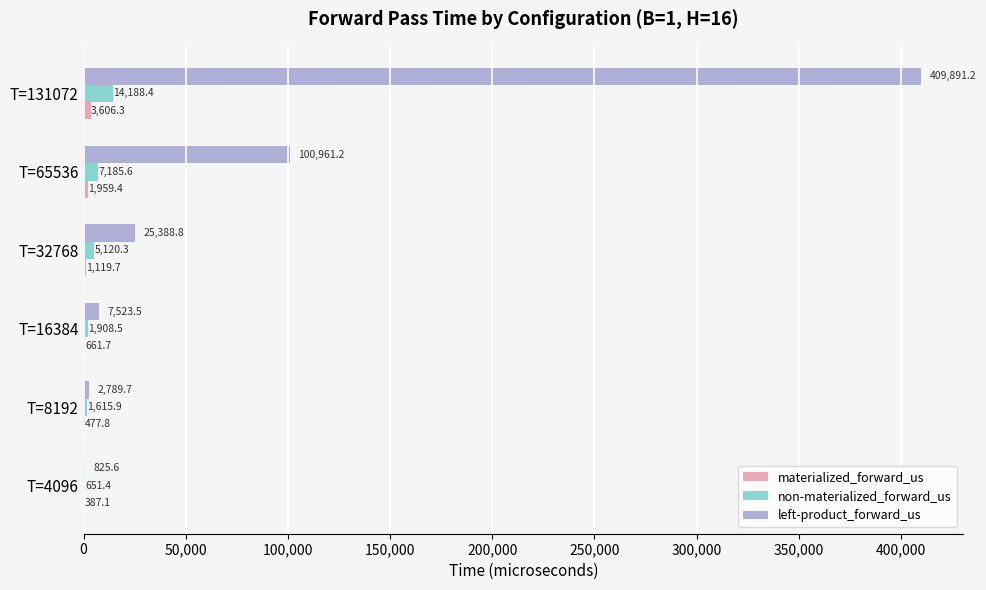

At which label does left-product_forward_us reach its peak?

T=131072